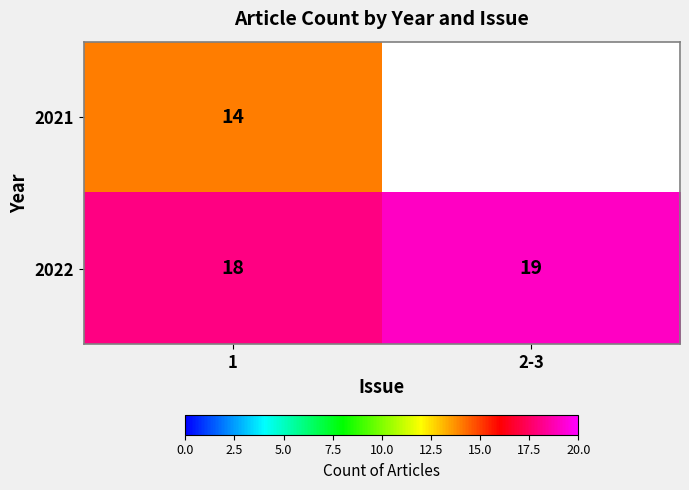

Is the value of 2021 at 1 greater than the value of 2022 at 2-3?

No